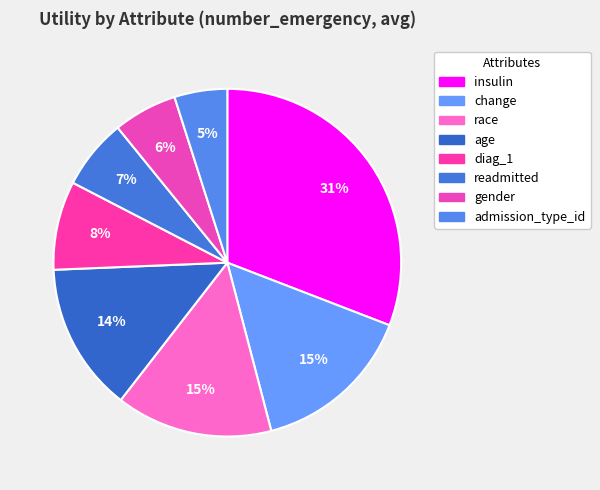

Count the number of slices in the pie.

8